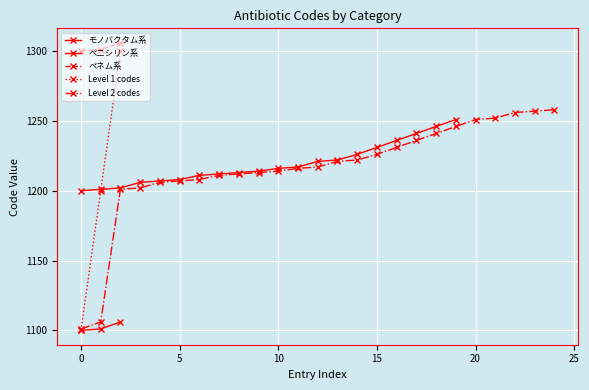

Which series has the largest range (max minus min)?

Level 1 codes